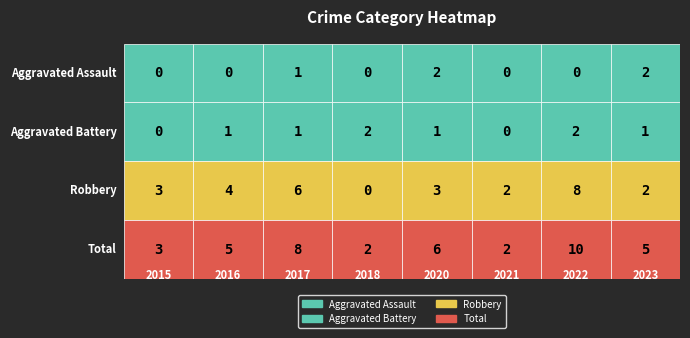

At how many categories does at least one series exceed 9?

1